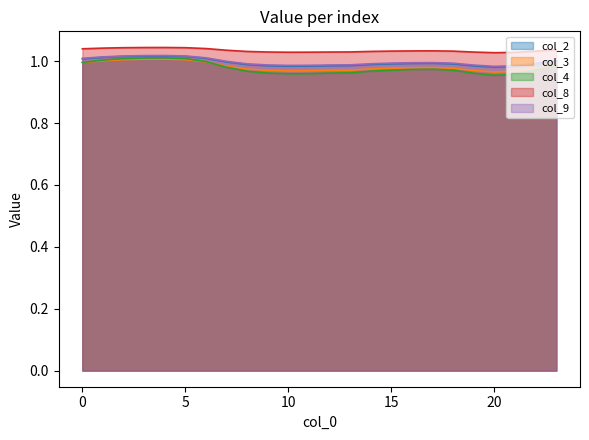

Is it true that col_4 equals 1.0 at 0?

True